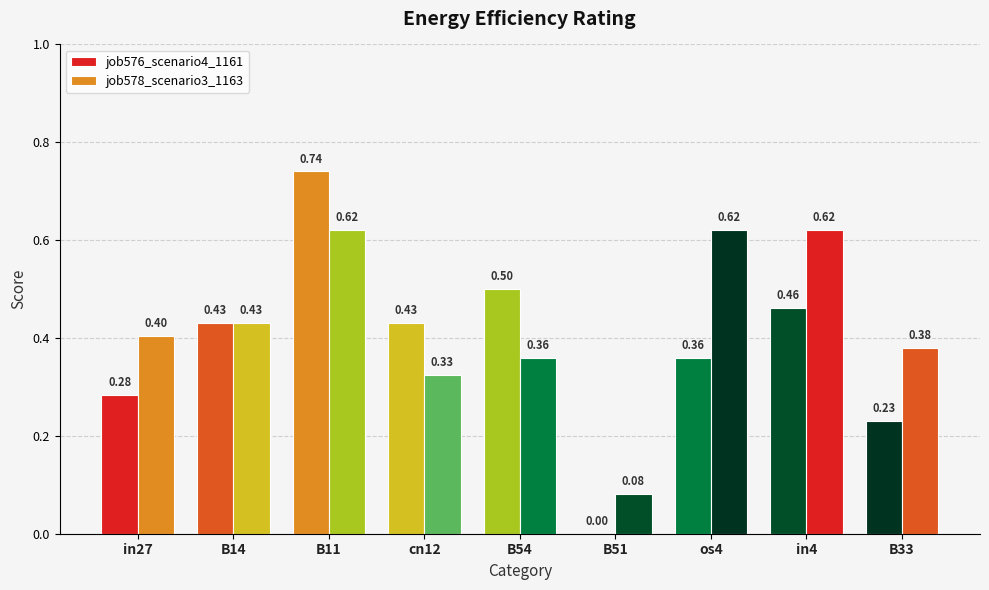

Is the value of job578_scenario3_1163 at B14 greater than the value of job576_scenario4_1161 at cn12?

No